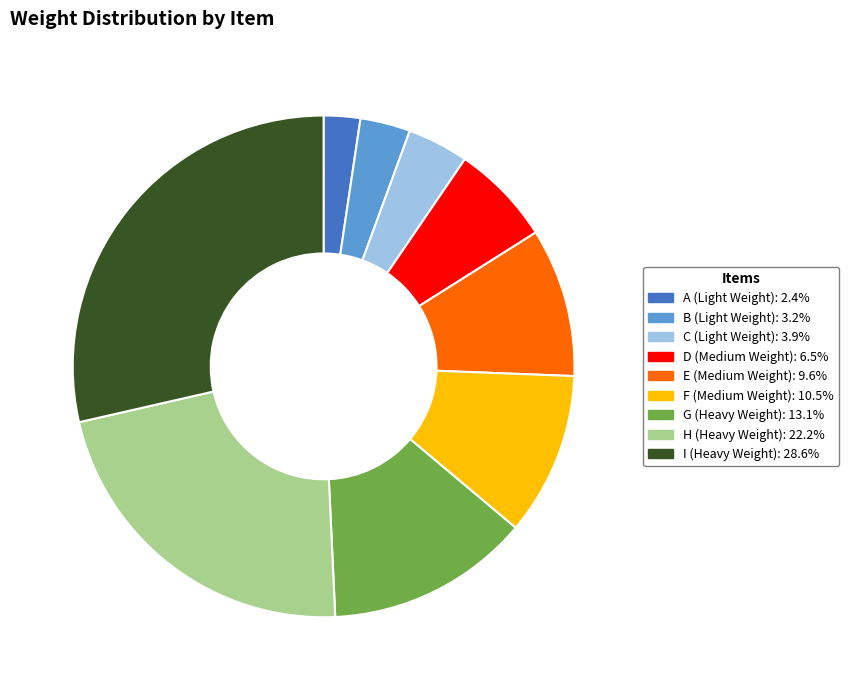

Combined, do I (Heavy Weight): 28.6% and A (Light Weight): 2.4% account for over 50%?

No